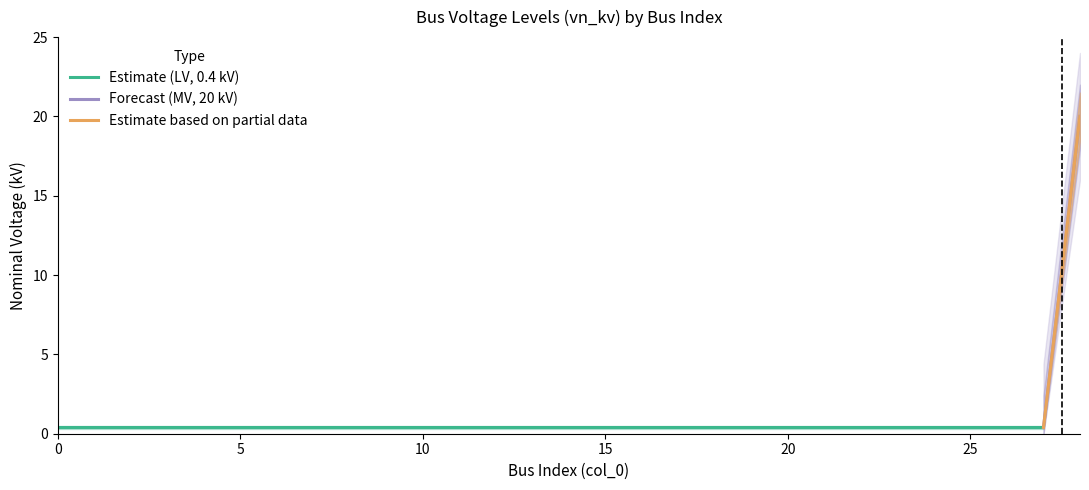

Reading left to right, extract all data points from this chart.

0.4	0.4	0.4	0.4	0.4	0.4	0.4	0.4	0.4	0.4	0.4	0.4	0.4	0.4	0.4	0.4	0.4	0.4	0.4	0.4	0.4	0.4	0.4	0.4	0.4	0.4	0.4	0.4	20.0